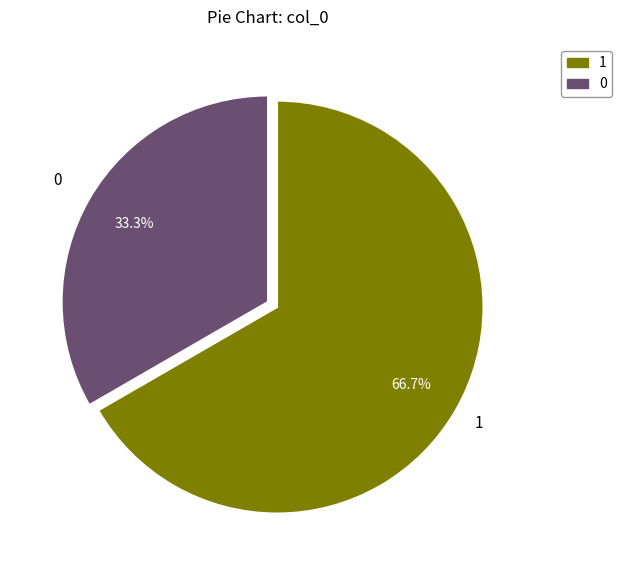

Is there any slice that represents more than half of the pie?

Yes